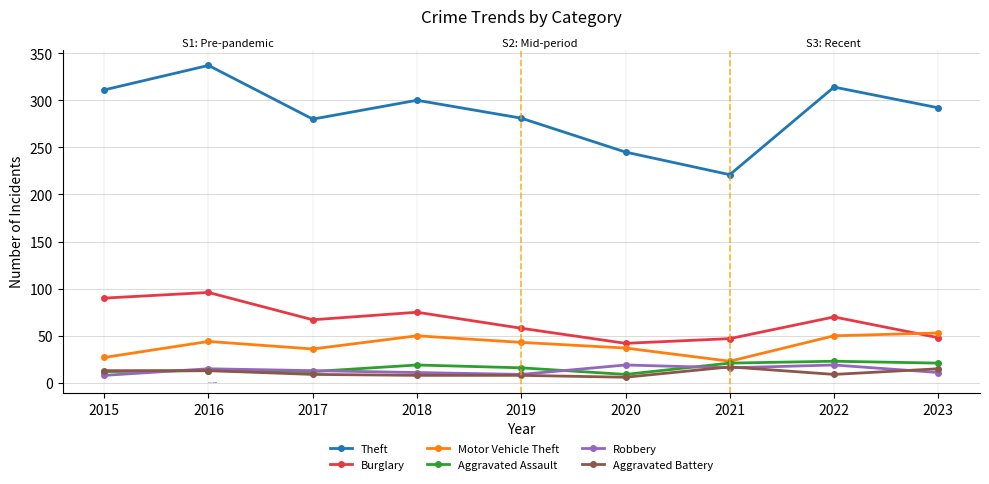

What is the value of the Aggravated Battery point at the 3rd from the left?

9